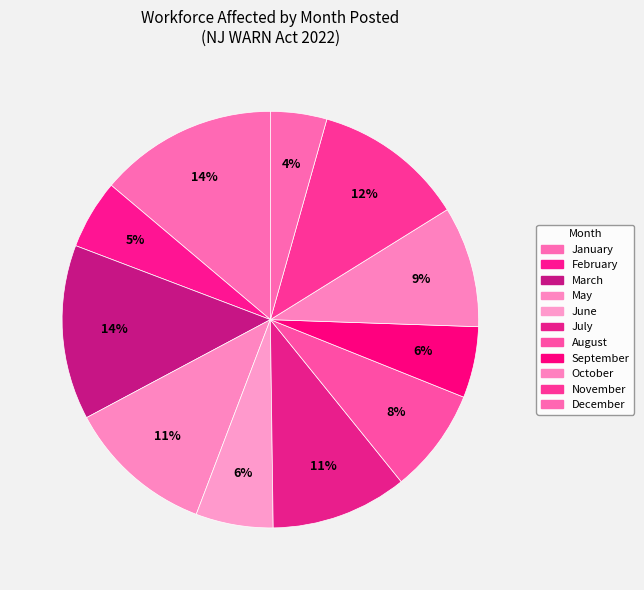

Count the number of slices in the pie.

11